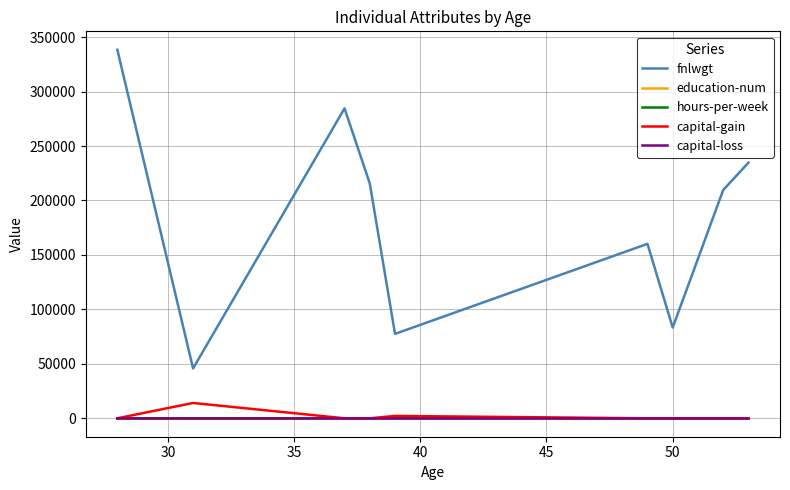

True or false: fnlwgt and capital-gain cross at least once.

False